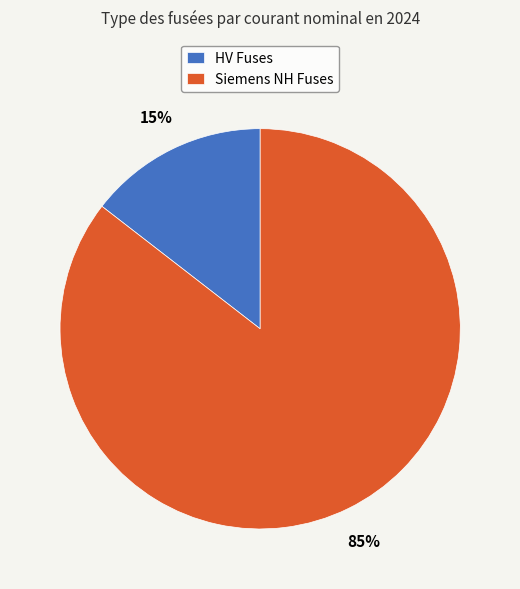

Does any single category account for the majority?

Yes